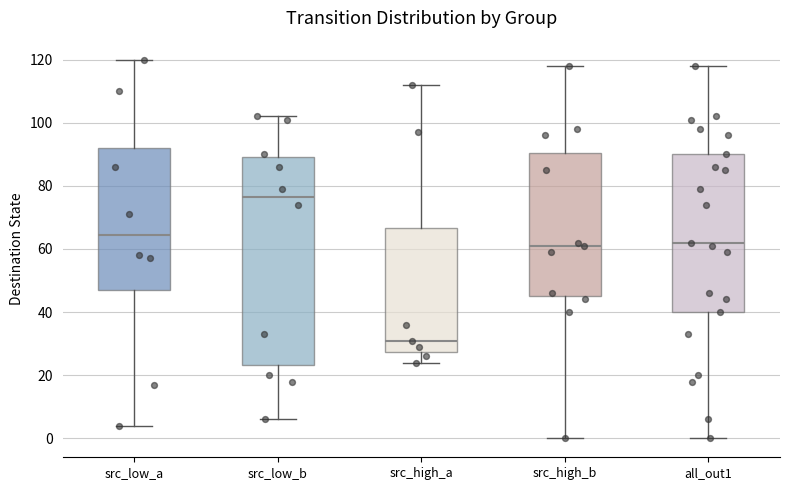

Reading left to right, transcribe this box plot: for each box, give where its median line is, the range the box spans, and where its two whiskers end, as read against the y-axis. The values are not printed on the chart, so give them approximately, as read against the axis.

src_low_a: median 64, box 48 to 92, whiskers 4 to 120
src_low_b: median 76, box 24 to 90, whiskers 6 to 102
src_high_a: median 32, box 28 to 66, whiskers 24 to 112
src_high_b: median 62, box 46 to 90, whiskers 0 to 118
all_out1: median 62, box 40 to 90, whiskers 0 to 118